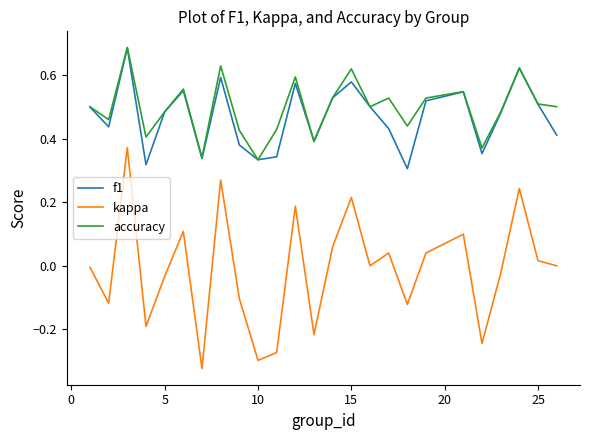

True or false: kappa and accuracy intersect in this chart.

False